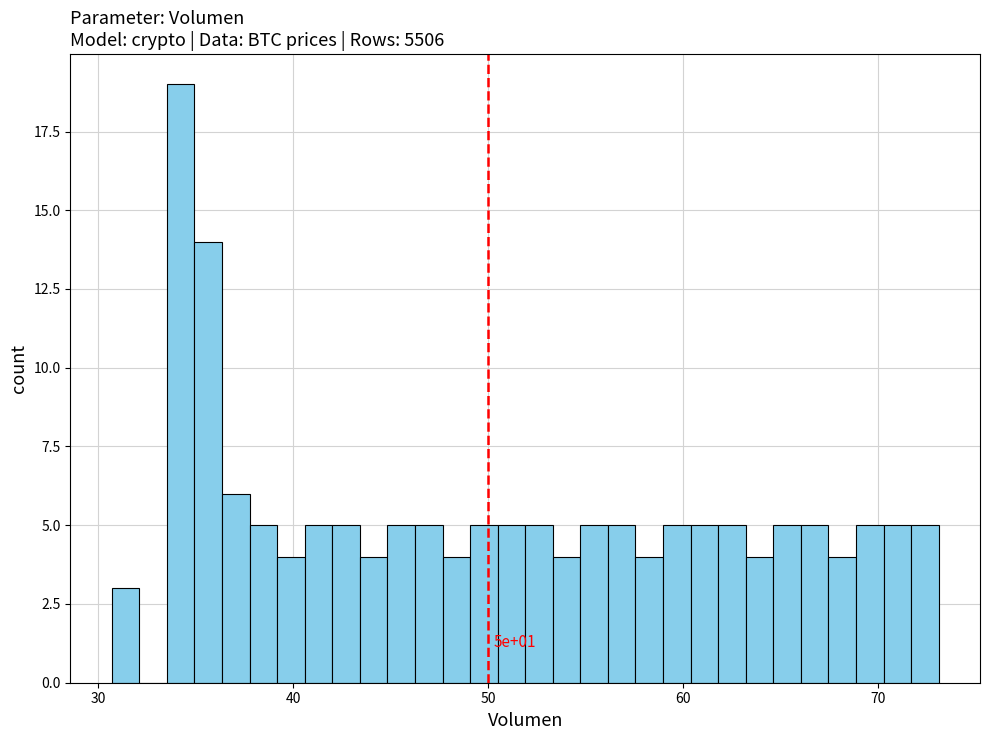

Read against the x-axis, roughly where is the centre of the tallest bar?

34